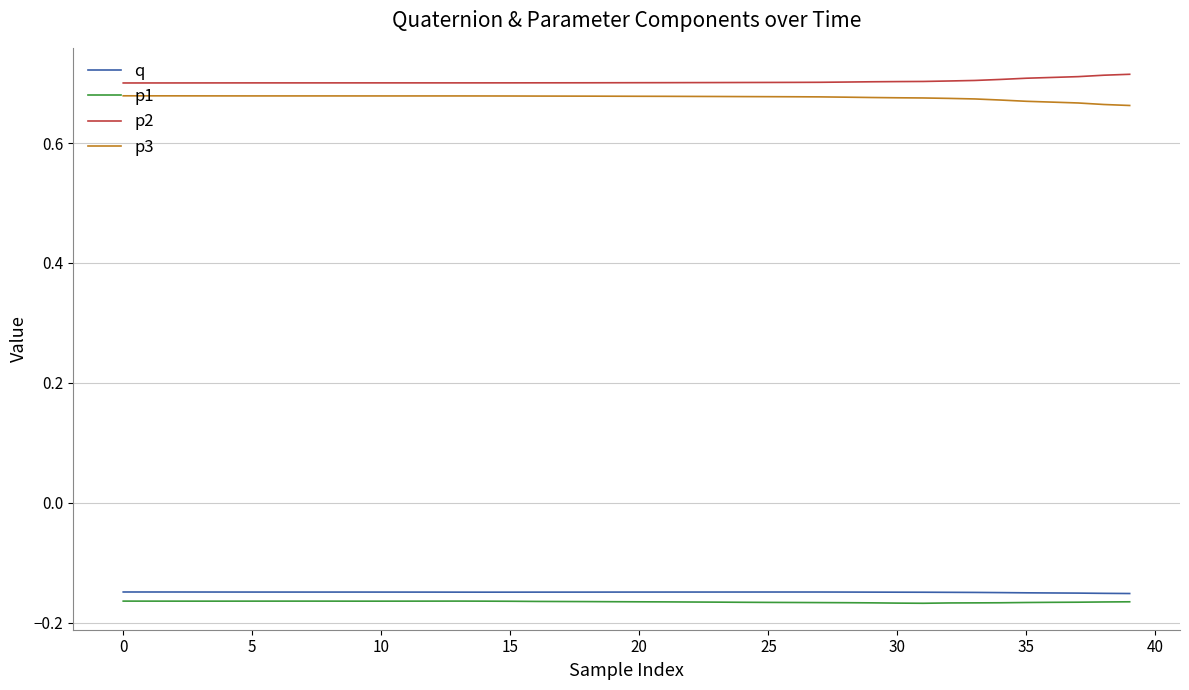

True or false: p2 and p1 intersect in this chart.

False